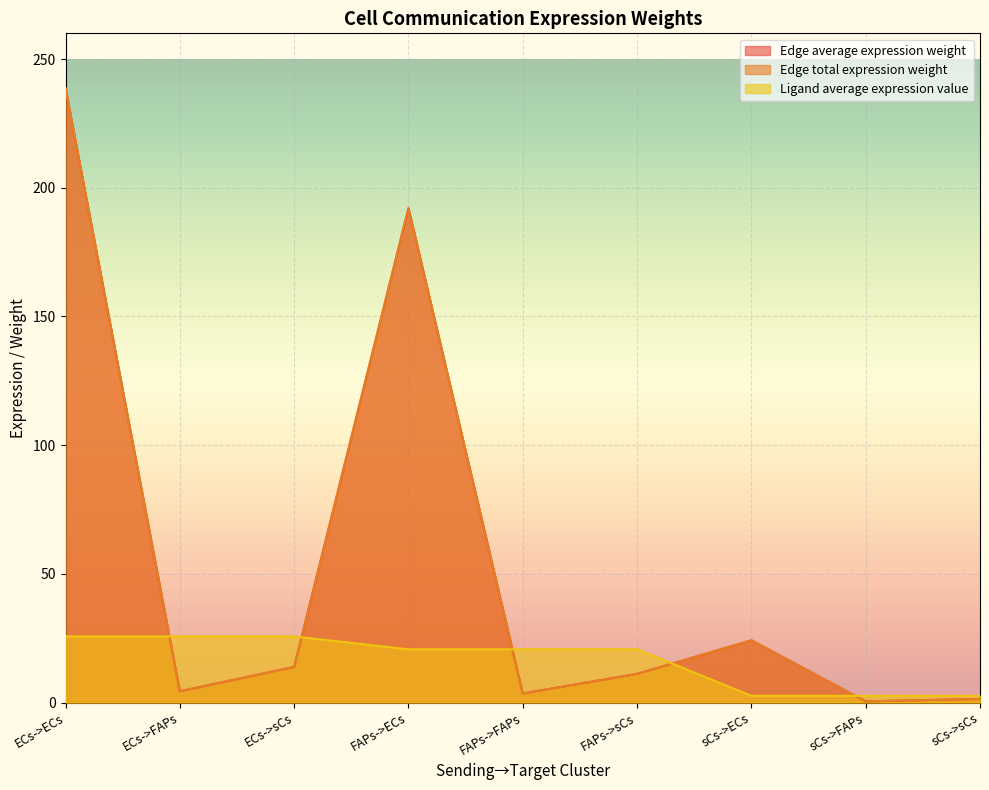

What are all the series names shown in the legend?

Edge average expression weight, Edge total expression weight, Ligand average expression value